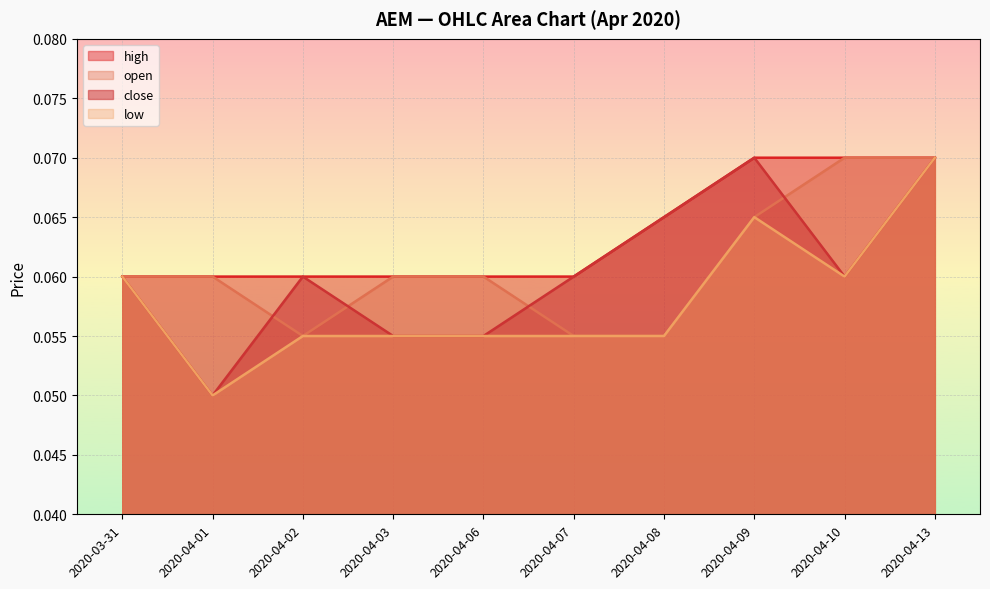

True or false: low and close cross at least once.

False